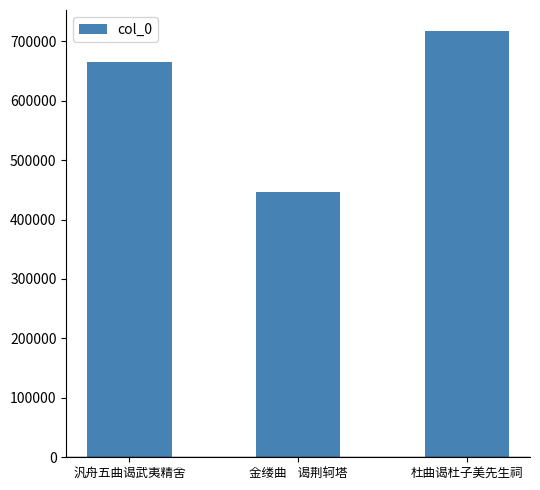

Are the bars grouped side by side (vs. stacked)?

No